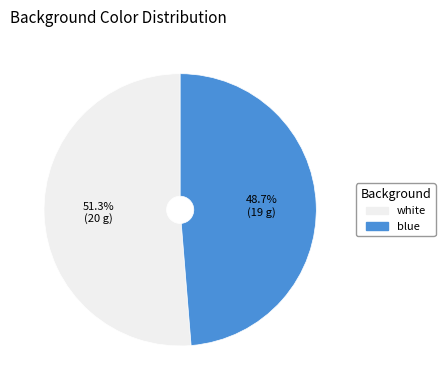

What percentage do white and blue together represent?

100.0%